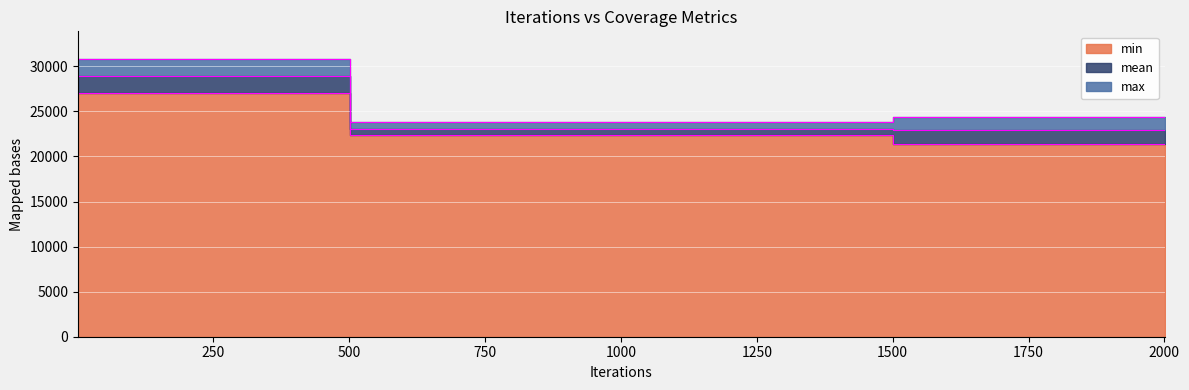

Reading left to right, list all the values displayed in this chart.

min: 1=27003.5	1001=22391.1	2001=21396.8
mean: 1=28904.1	1001=23099.6	2001=22898.7
max: 1=30804.7	1001=23808.1	2001=24400.6